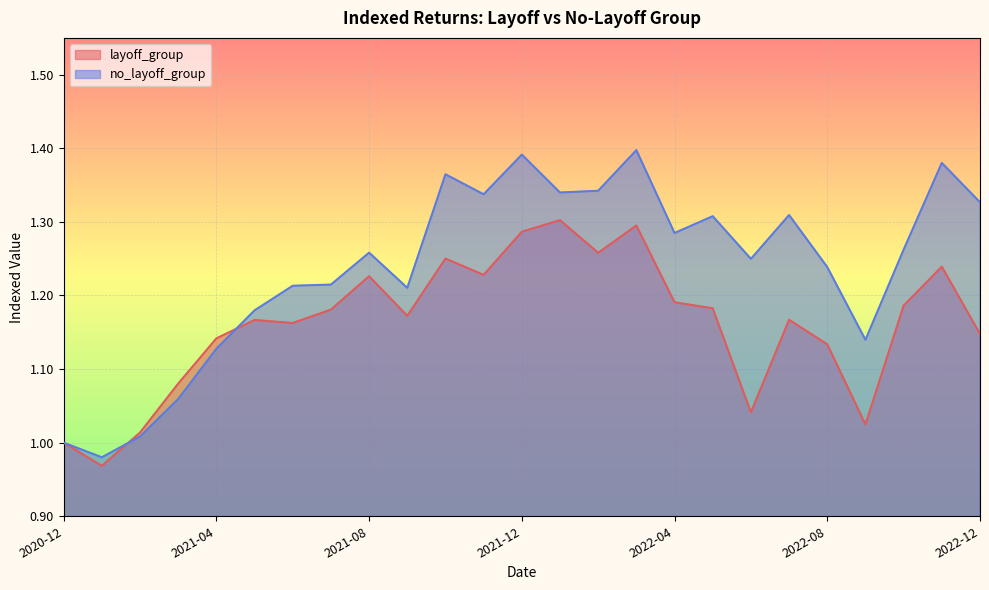

Which series has the widest spread of values?

no_layoff_group